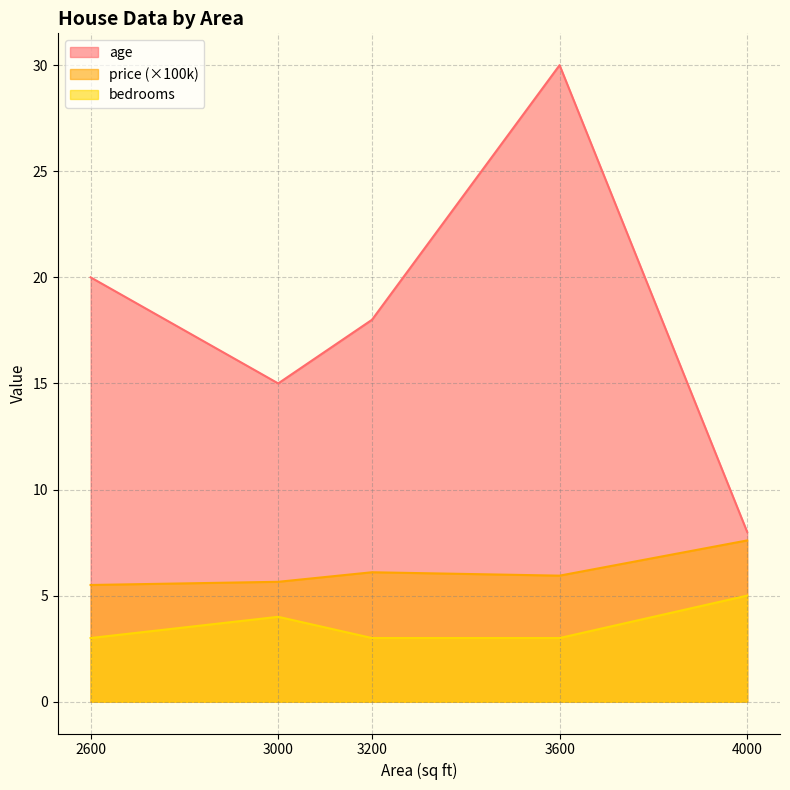

Reading left to right, extract all data points from this chart.

age: 20.0	15.0	18.0	30.0	8.0
price: 5.5	5.7	6.1	5.9	7.6
bedrooms: 3.0	4.0	3.0	3.0	5.0